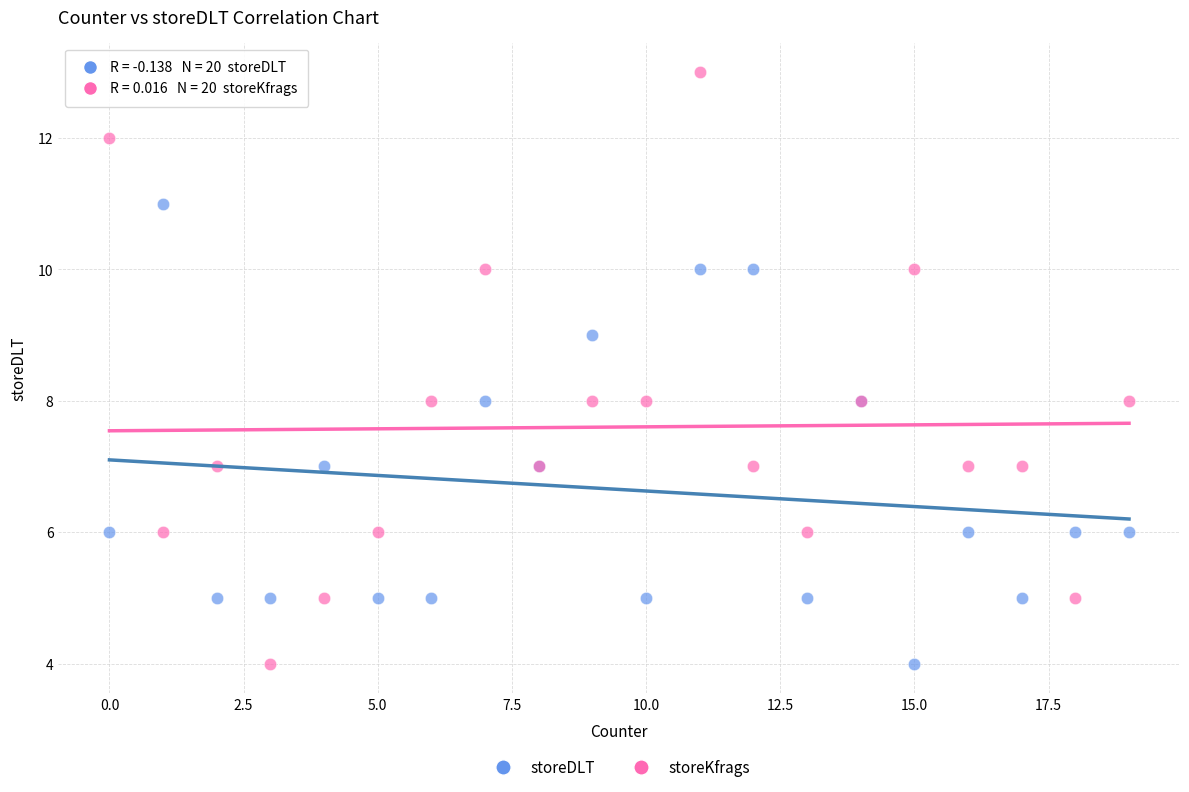

Which series contains the highest Y value?

storeKfrags